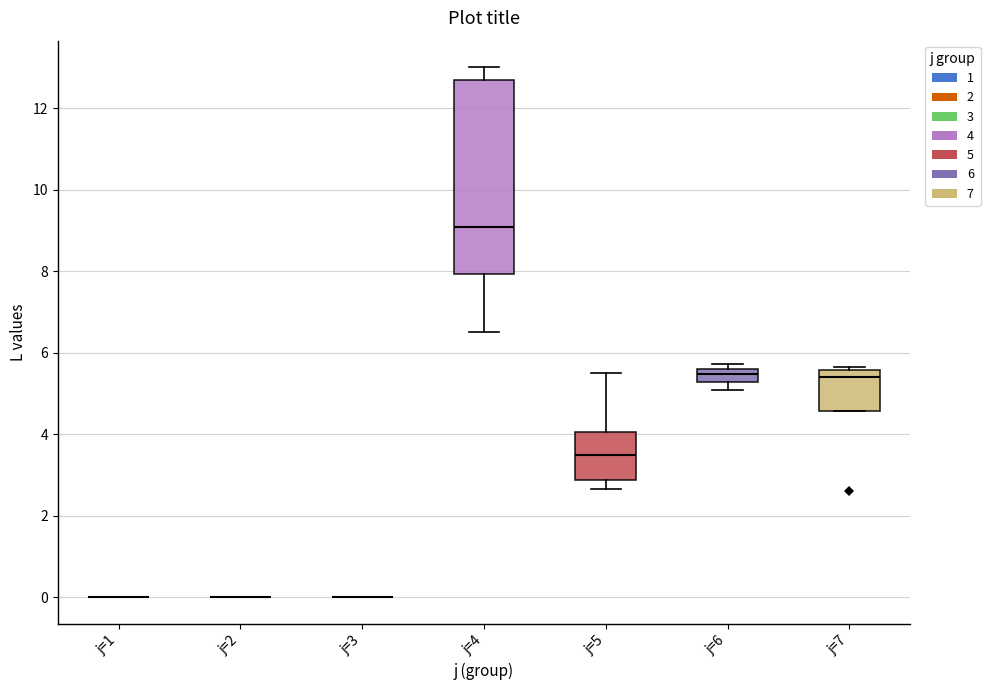

Where is the lower edge of the box for j=4 on the y-axis? The values are not printed on the chart, so give them approximately, as read against the axis.

8.0